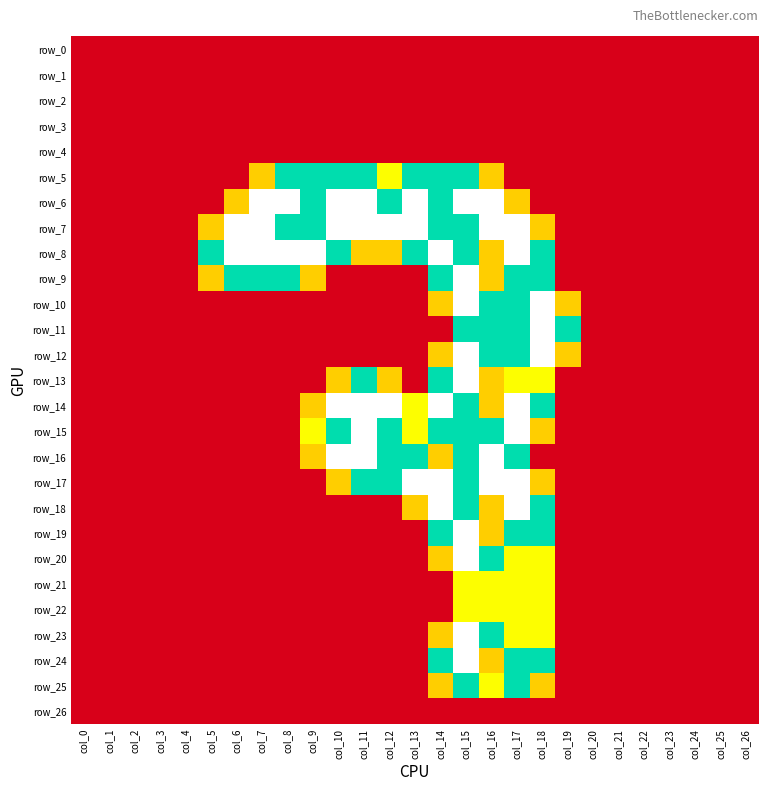

What is the total value across all series at col_19?

3.1